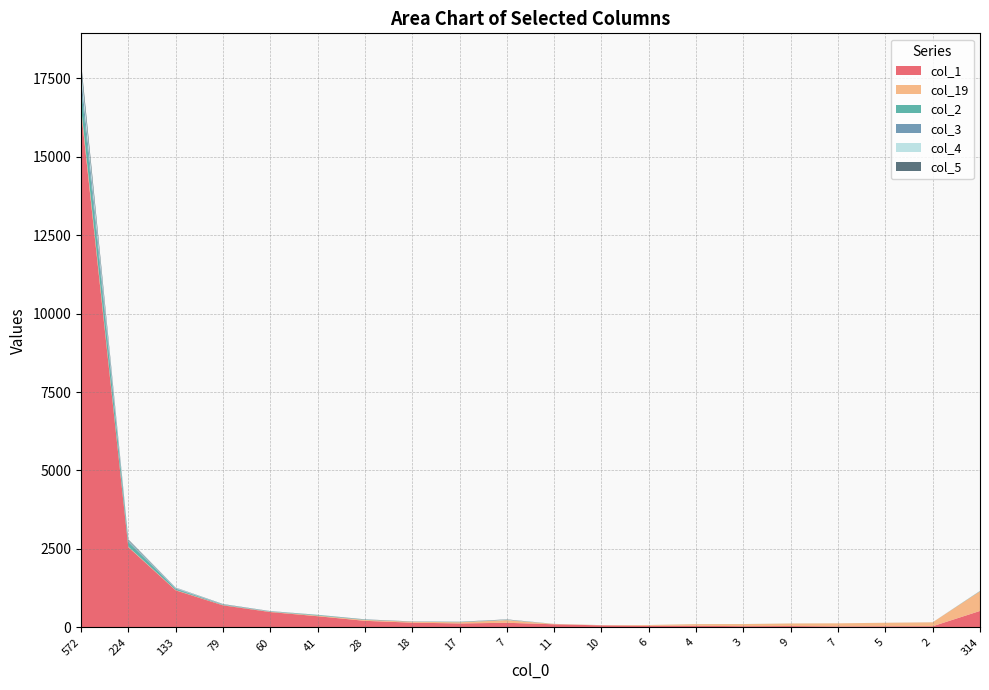

Reading left to right, transcribe all the data shown in this chart.

col_1: 16481	2555	1182	703	489	356	209	151	126	147	99	64	50	51	39	43	32	35	37	524
col_19: 115	15	10	6	8	19	28	28	38	83	11	7	26	53	67	82	98	112	125	626
col_2: 662	149	36	12	8	17	9	1	6	4	0	0	0	1	1	1	0	0	0	6
col_3: 326	32	19	8	4	2	5	2	4	3	0	0	0	0	0	0	0	1	1	6
col_4: 254	22	17	7	5	4	1	2	2	8	1	0	1	0	0	0	0	0	0	2
col_5: 190	29	7	9	6	4	5	6	5	10	1	1	0	0	0	0	0	0	0	0